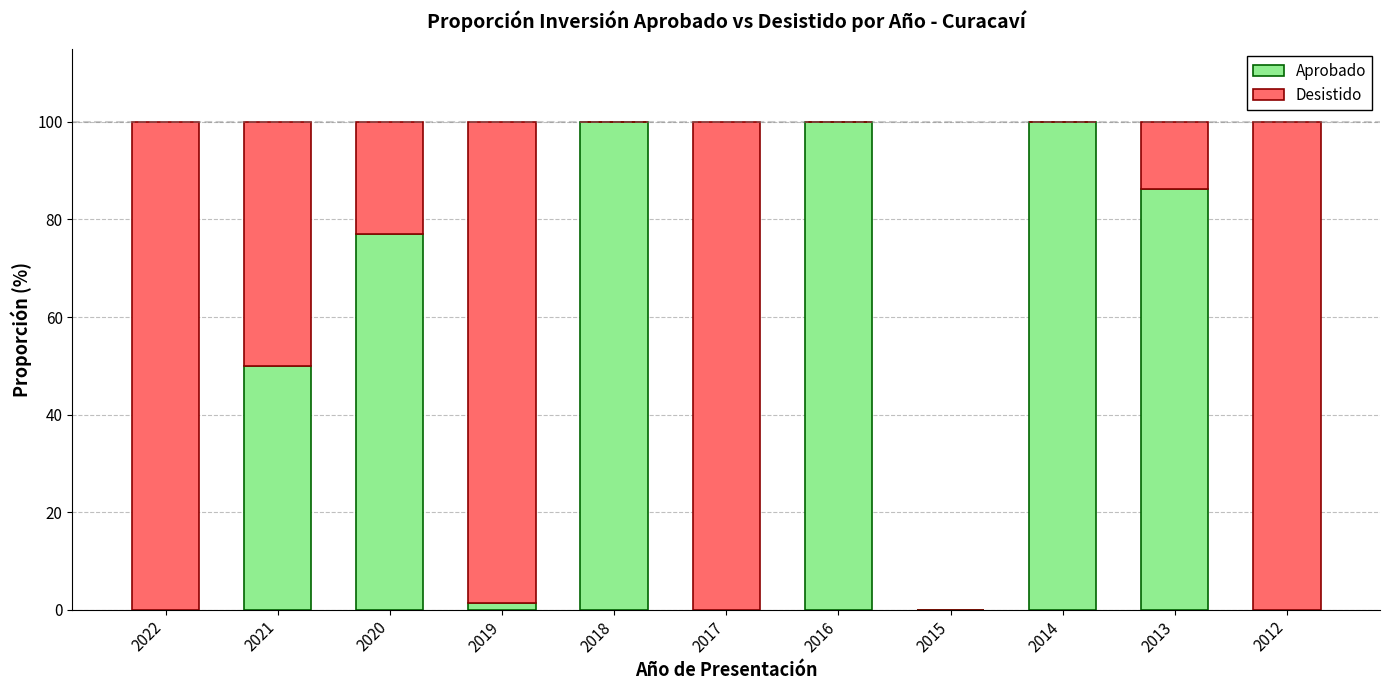

Is it true that Aprobado equals -60.8 at 2017?

False